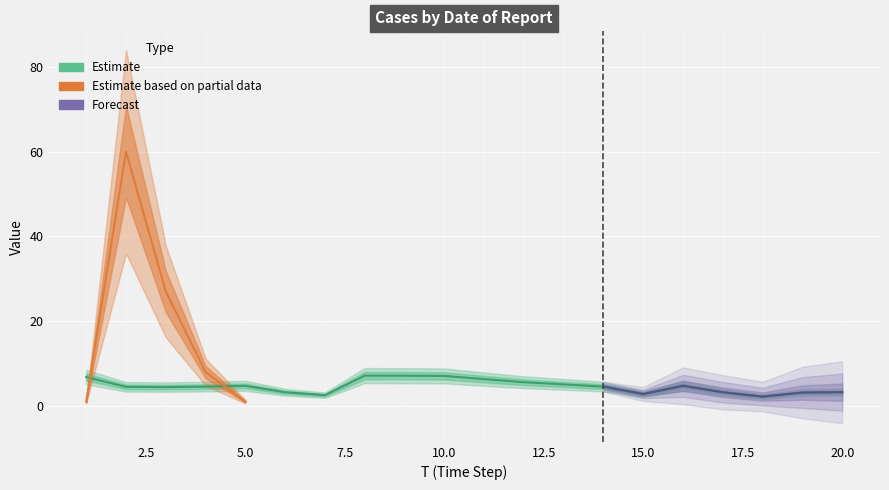

What is the value of the 19th point from the left?

3.2